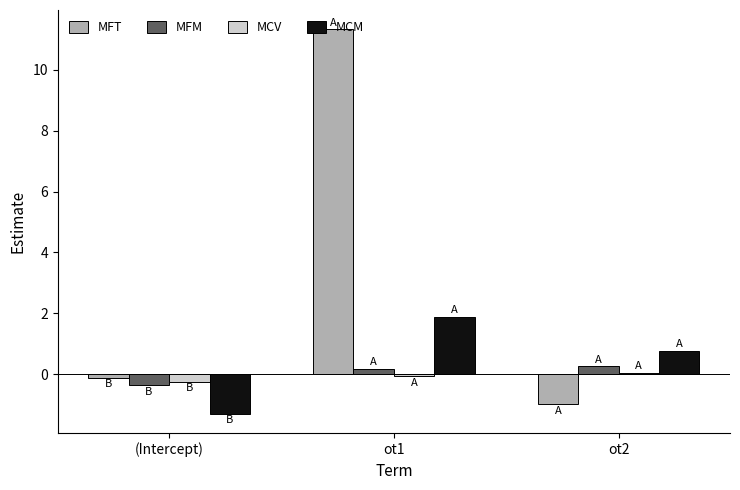

What position from the left is ot1?

2